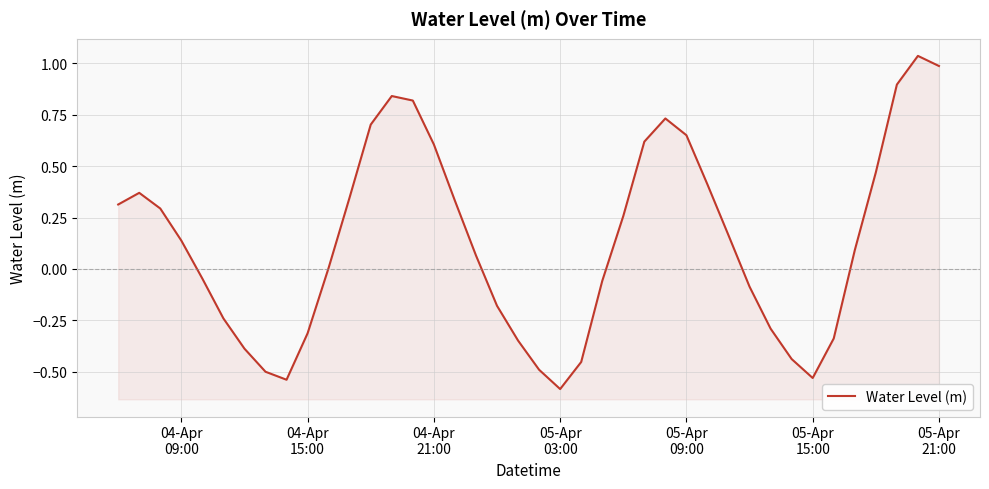

What is the sum of all values?

5.3